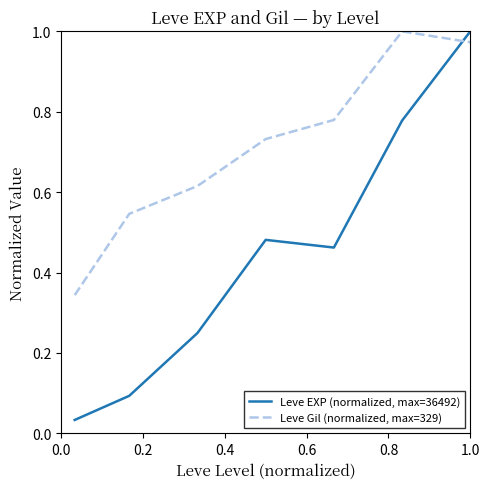

Which series has the widest spread of values?

Leve EXP (normalized, max=36492)